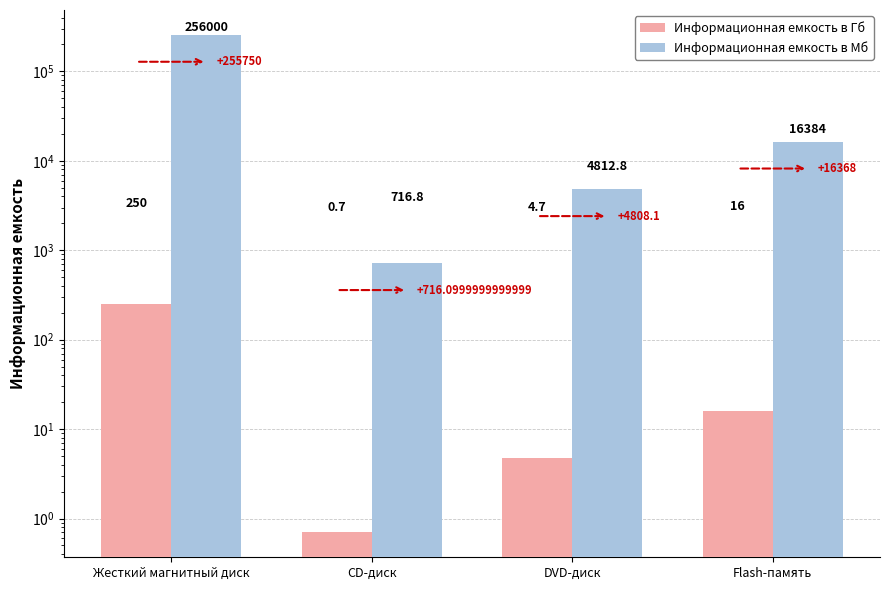

What is the average value of the Информационная емкость в Мб series?

69478.4